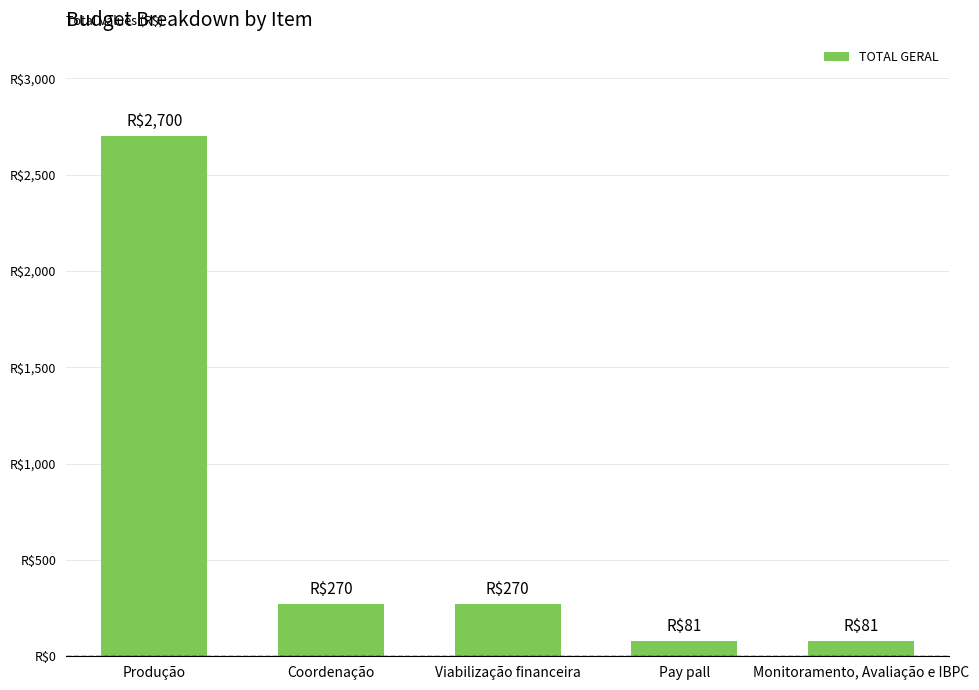

What is the label of the 3rd bar from the left?

Viabilização financeira